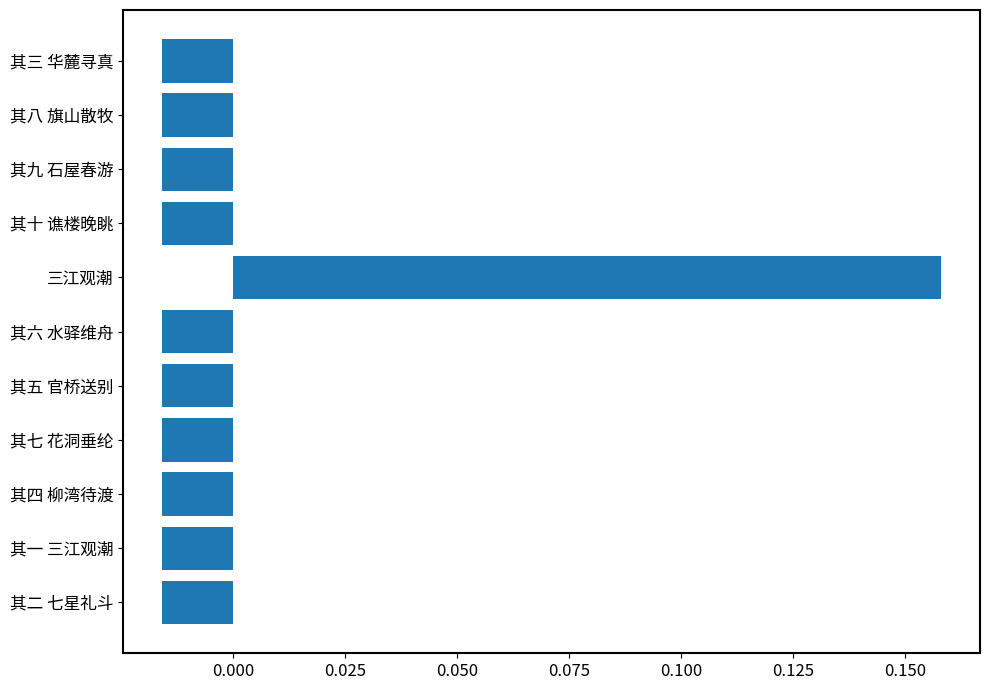

Which has a higher value, 其七 花洞垂纶 or 三江观潮?

三江观潮